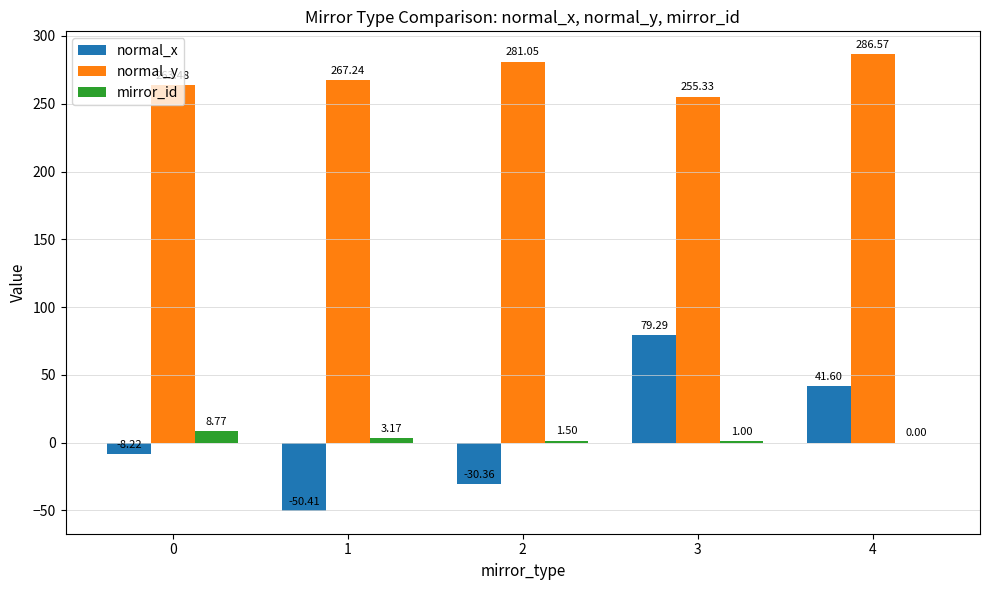

Between 1 and 3, which series saw the biggest shift?

normal_x